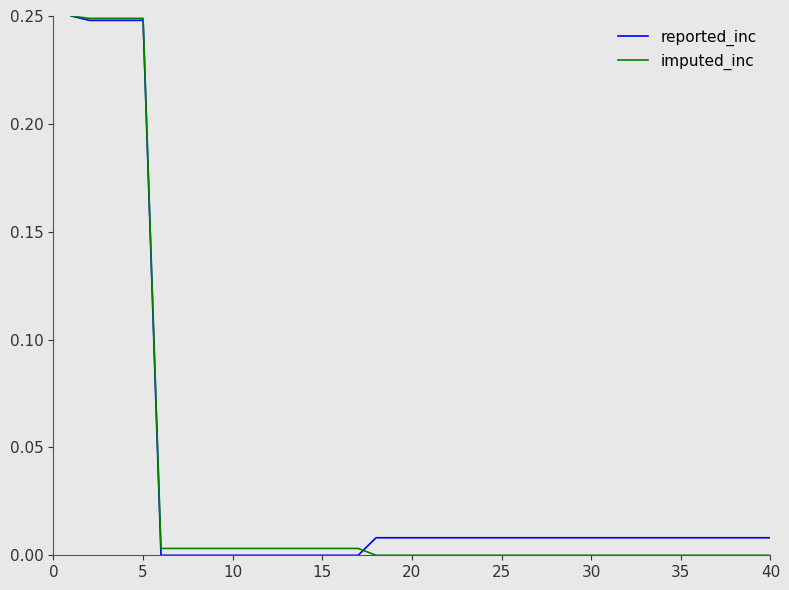

True or false: imputed_inc and reported_inc cross at least once.

True